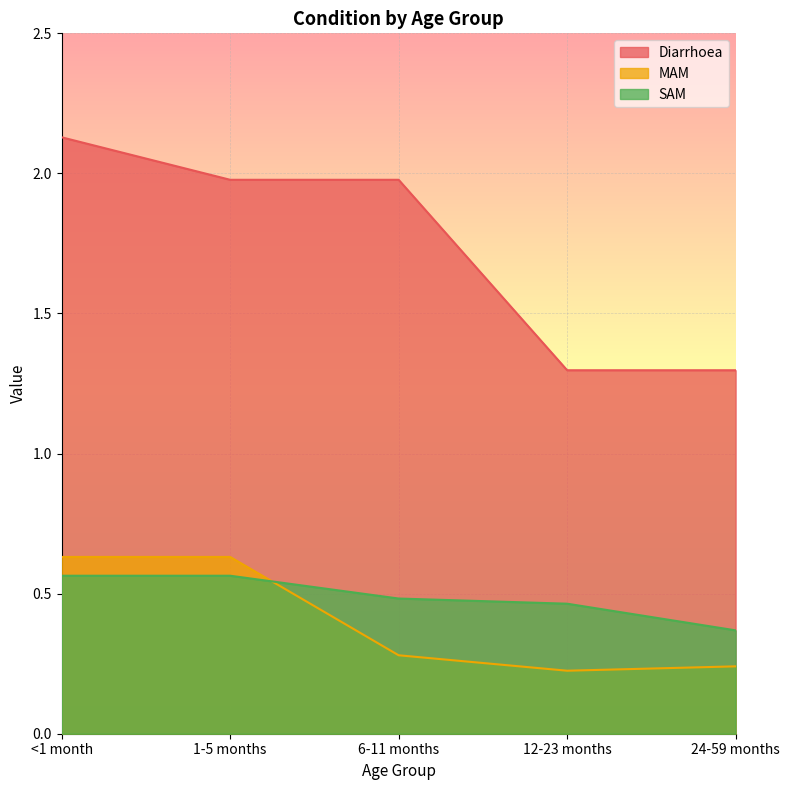

At how many categories does at least one series exceed 0?

5